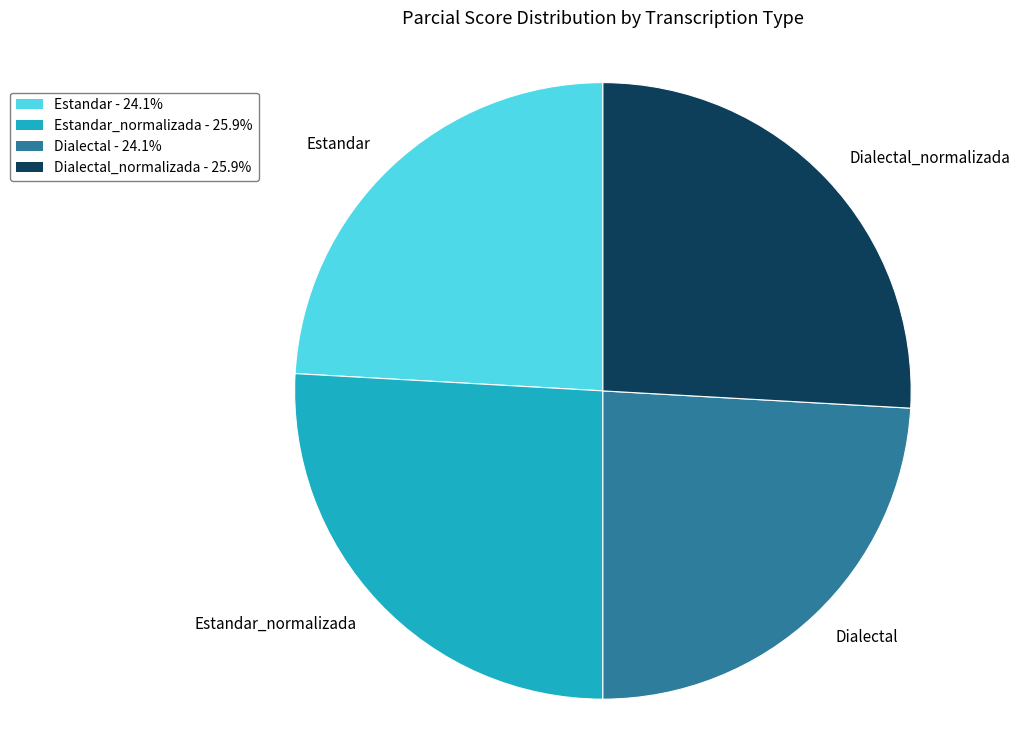

How many slices are in this pie chart?

4